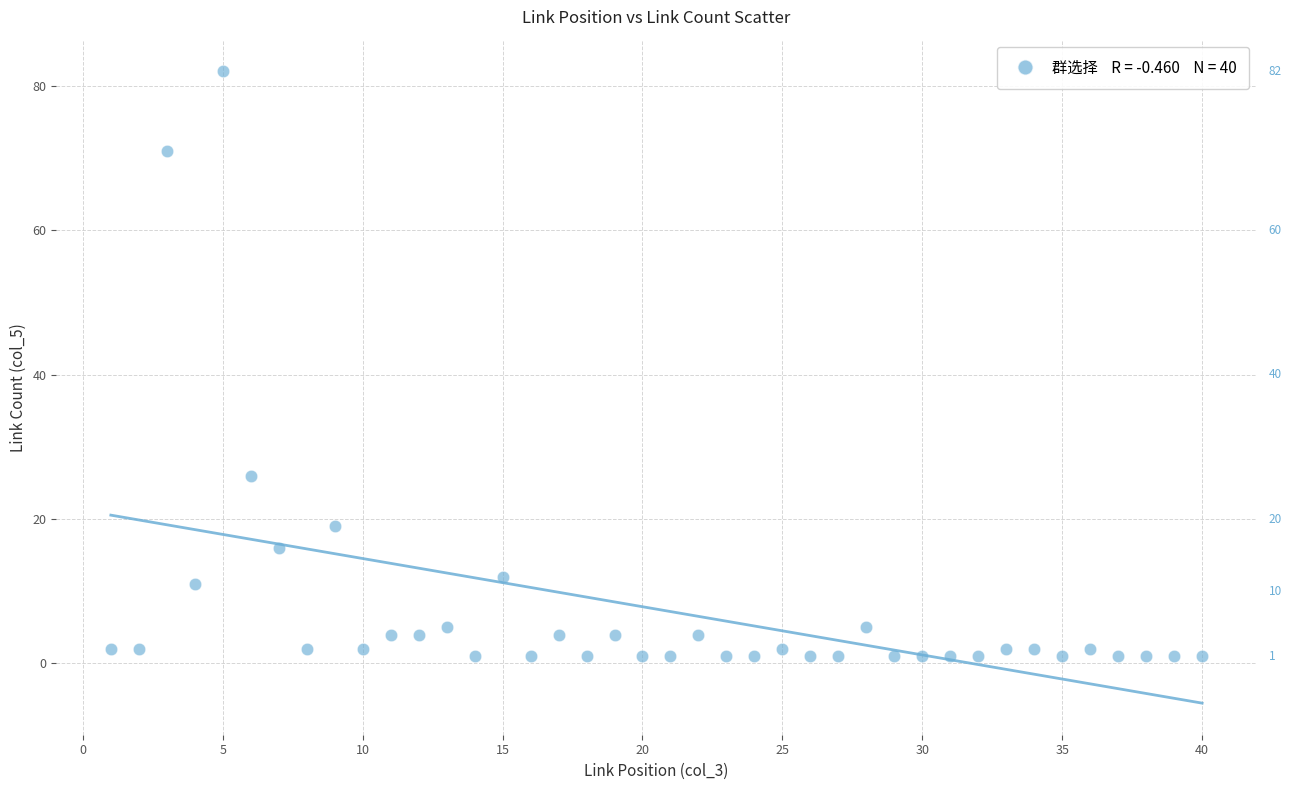

What Y value in the scatter plot is closest to 41?

26